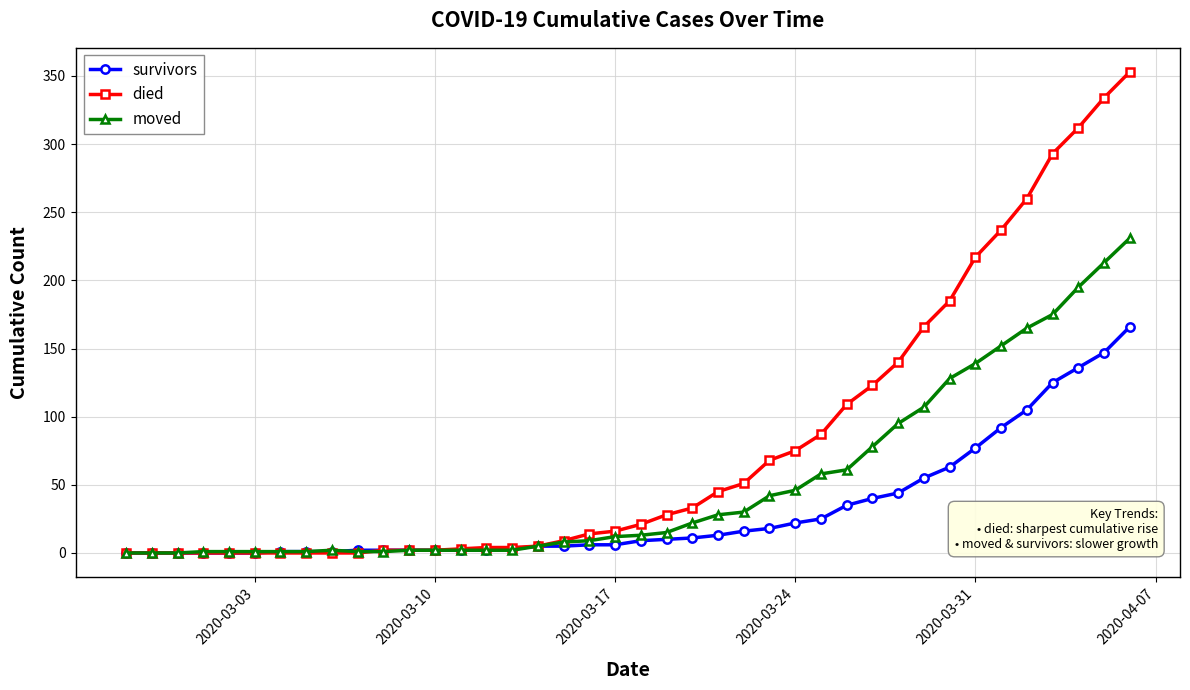

Which series has the largest total across all categories?

died